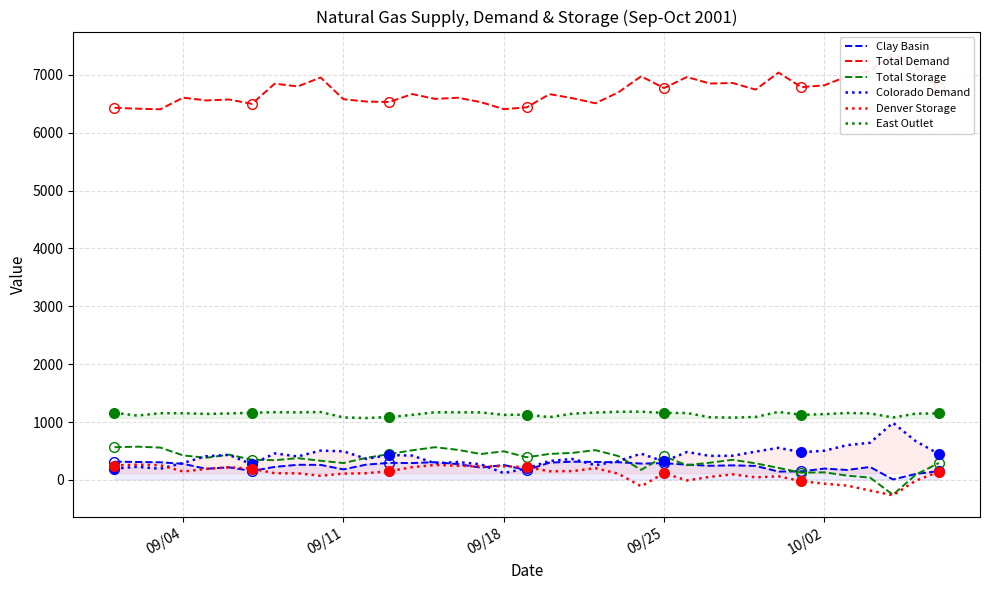

What are all the series names shown in the legend?

Clay Basin, Total Demand, Total Storage, Colorado Demand, Denver Storage, East Outlet